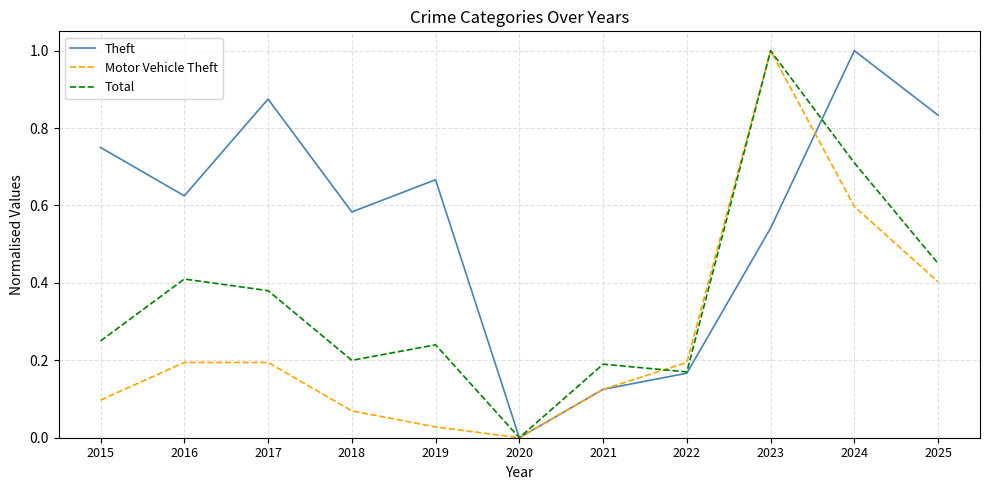

Which series changed the most between 2016 and 2018?

Total